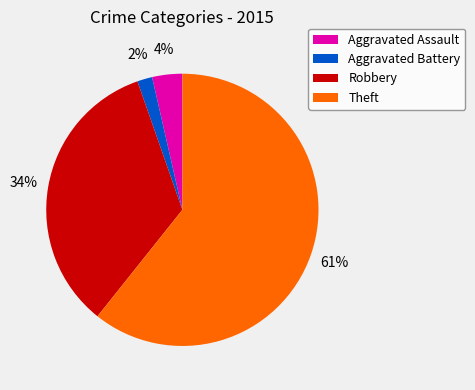

Do Aggravated Battery and Theft together represent more than half of the pie?

Yes